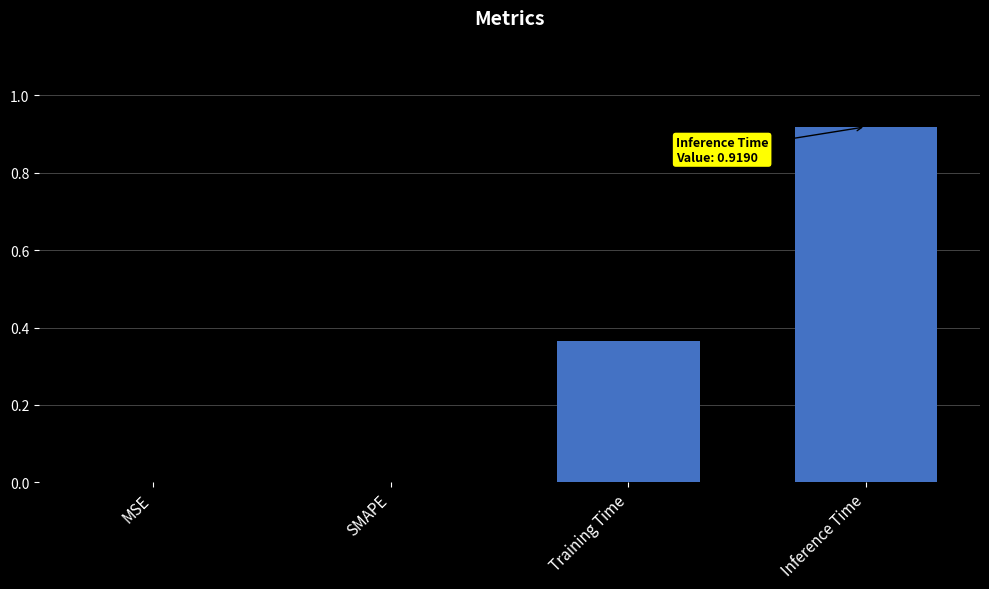

The chart shows a value of -0.6 at MSE. True or false?

False